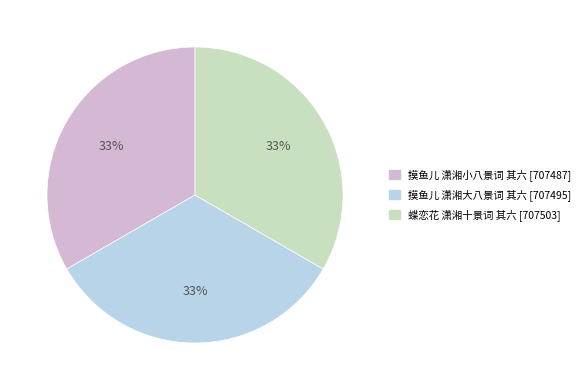

Count the number of slices in the pie.

3